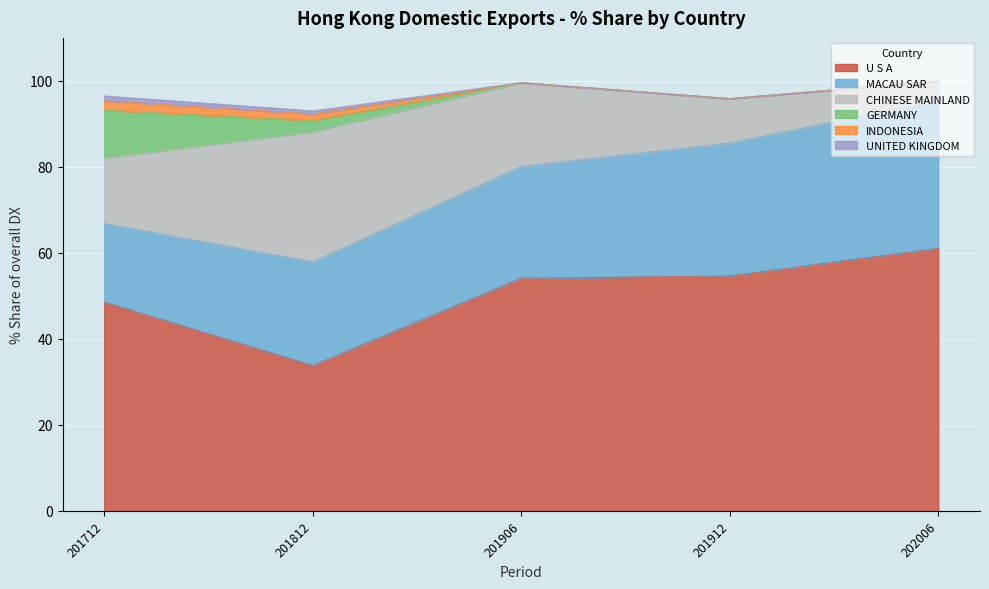

Is it true that 201912_val equals 0.0 at INDONESIA?

True